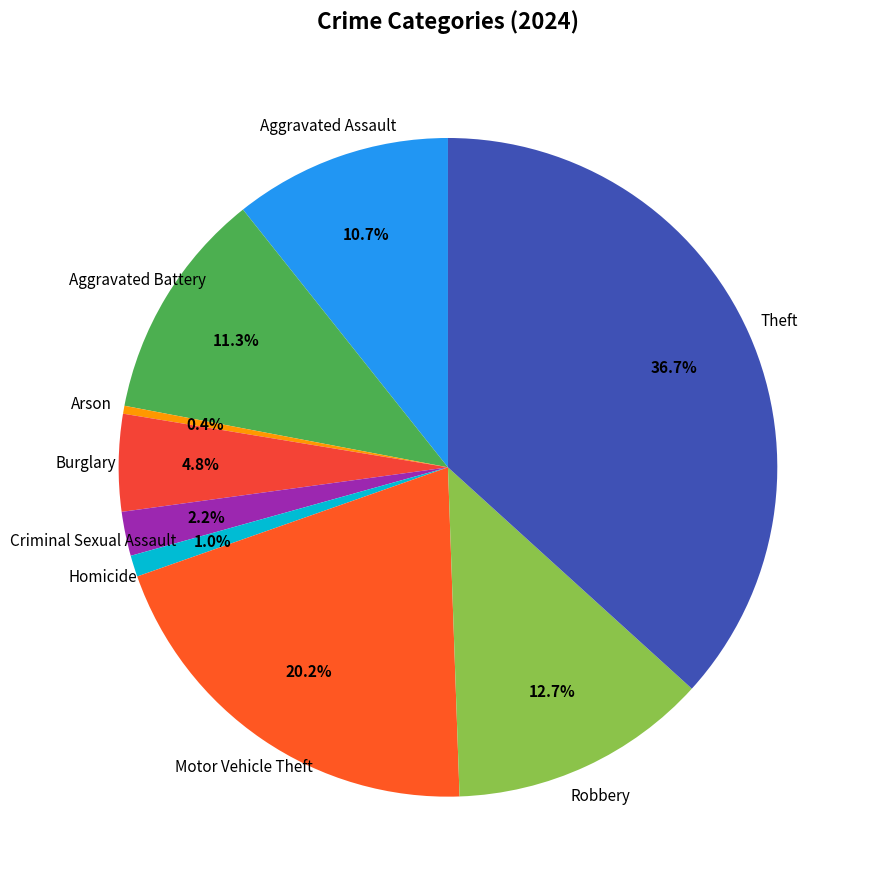

Between Aggravated Assault and Aggravated Battery, which is larger?

Aggravated Battery